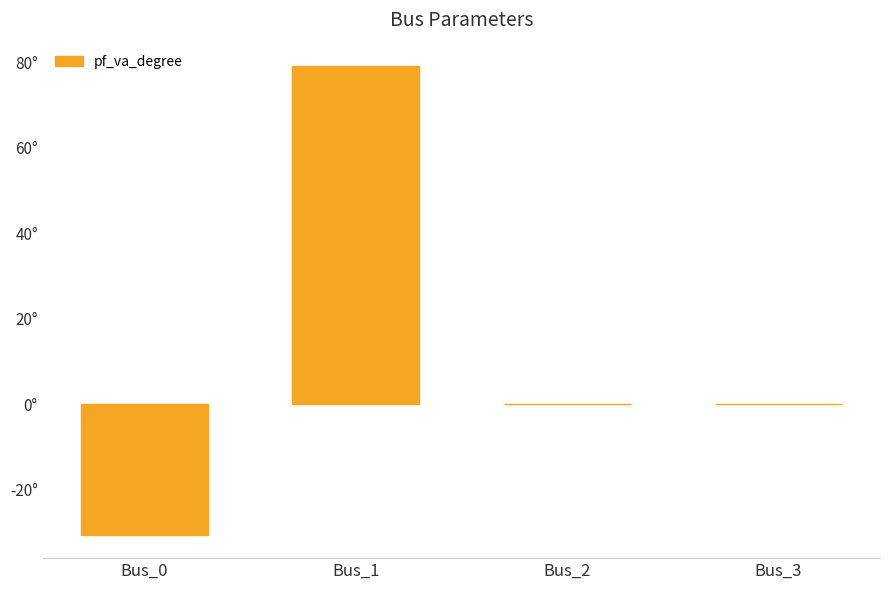

Are the bars horizontal?

No